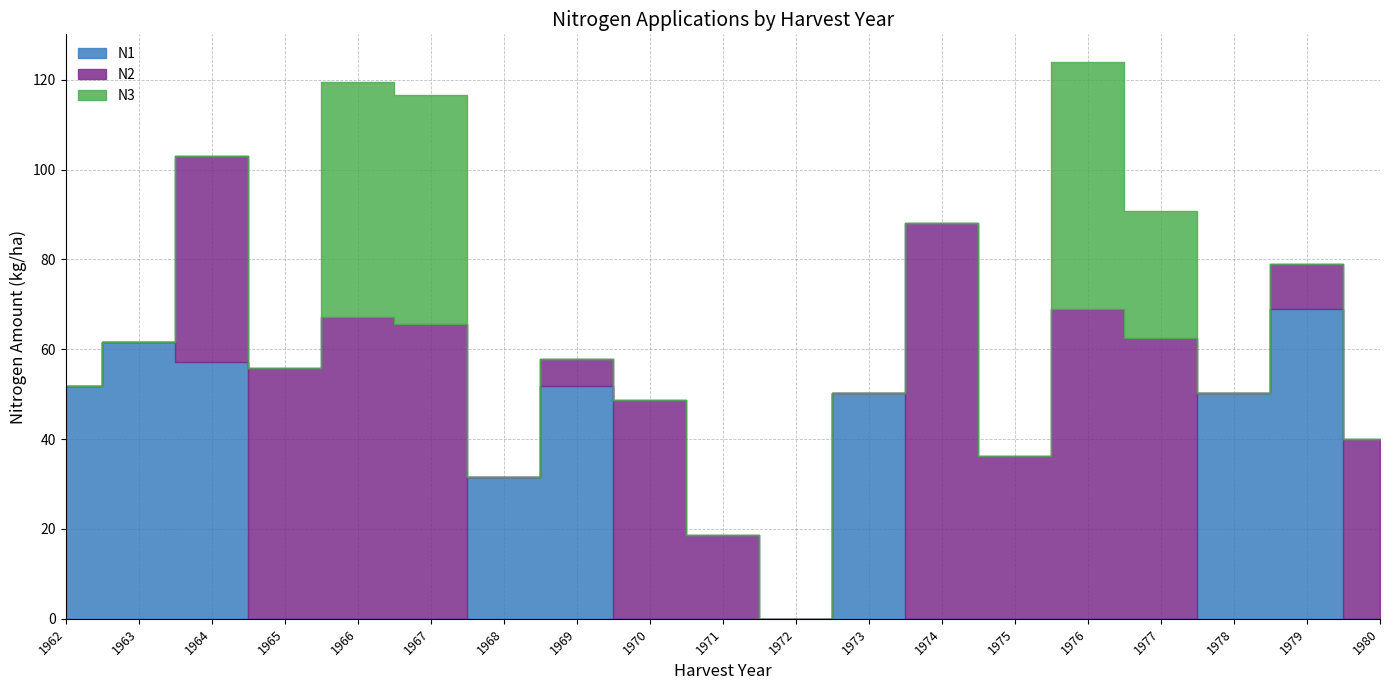

In N2, how many points are higher than both neighbors (excluding endpoints)?

4